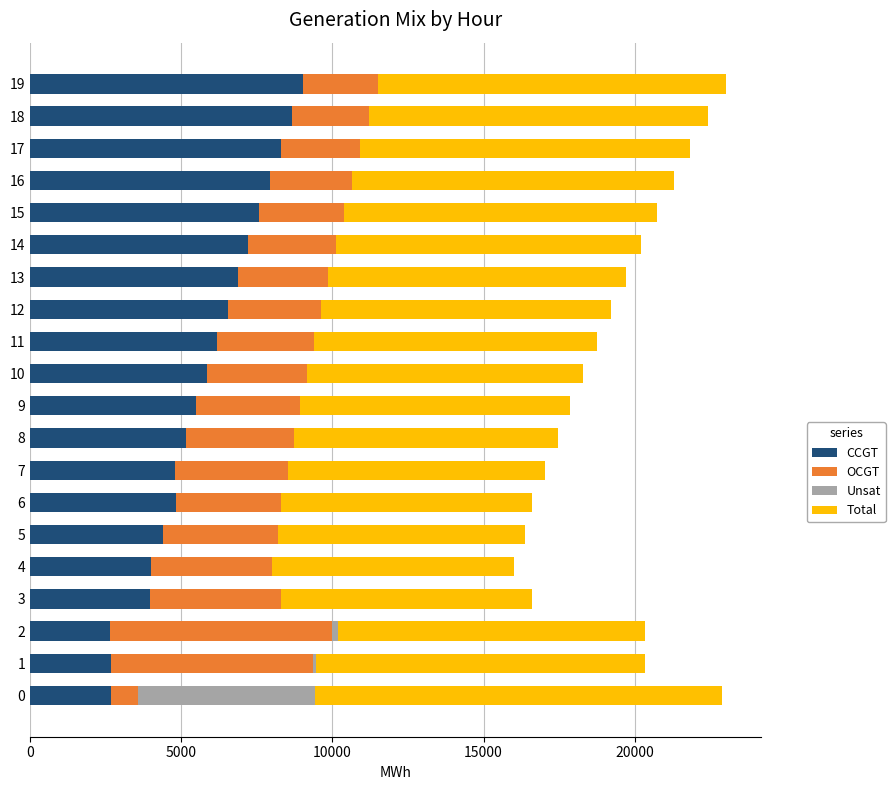

List the series in order of their overall mean, highest first.

Total, CCGT, OCGT, Unsat